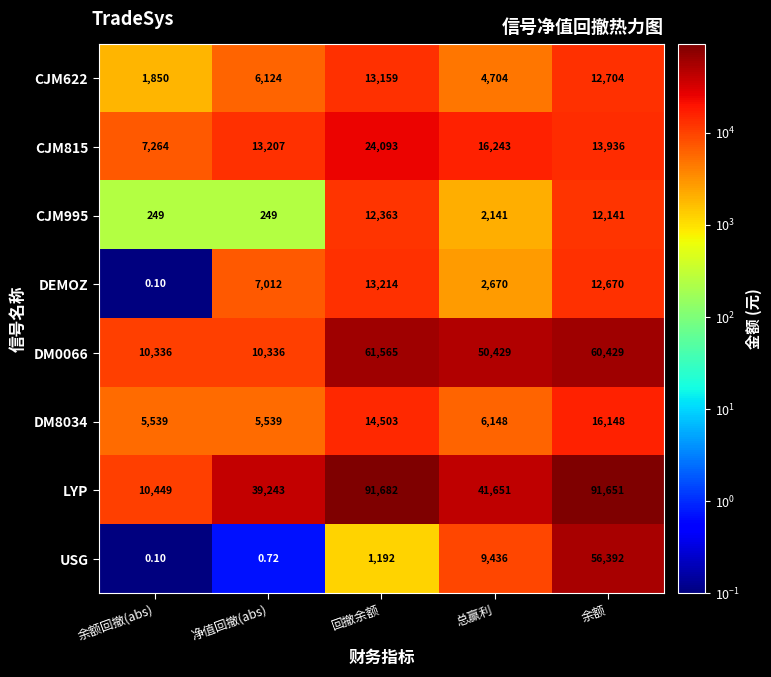

At which label is CJM815 closest to 15678?

总赢利